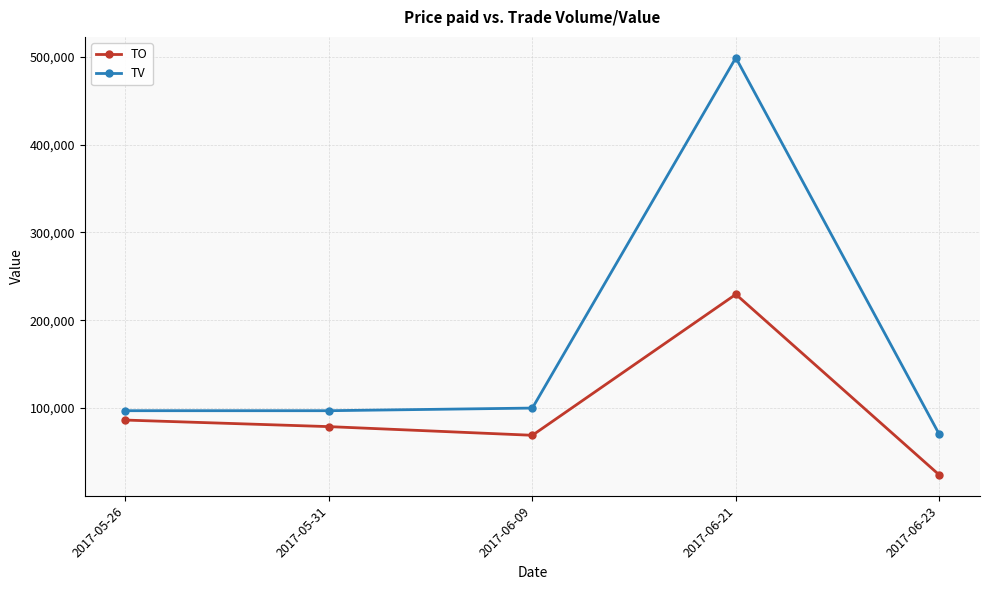

How many lines are shown in the chart?

2